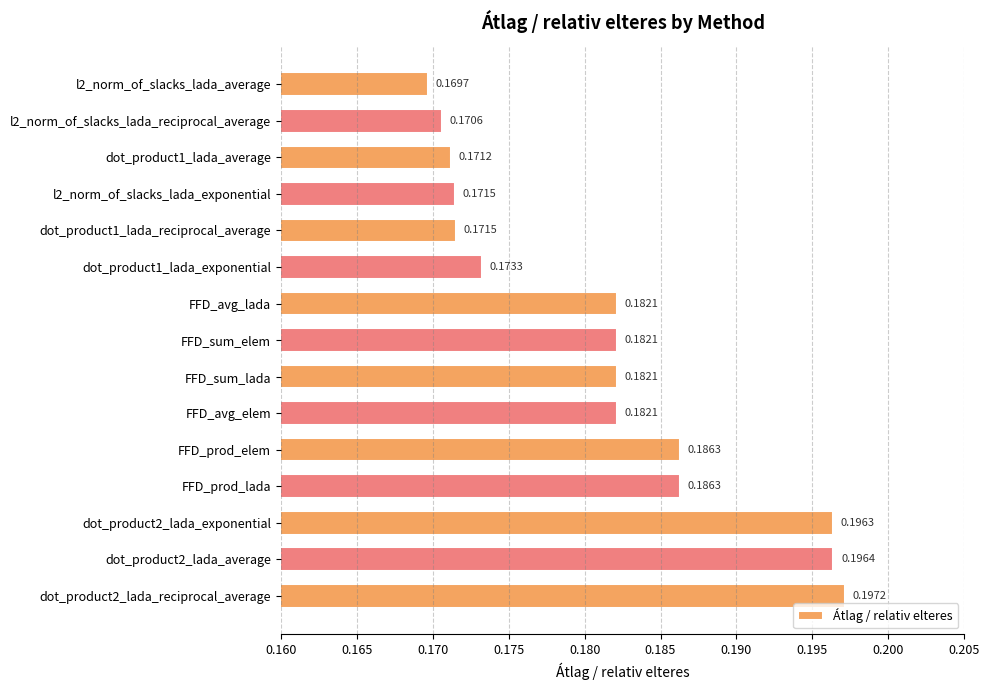

Between dot_product1_lada_average and dot_product2_lada_exponential, which is larger?

dot_product2_lada_exponential